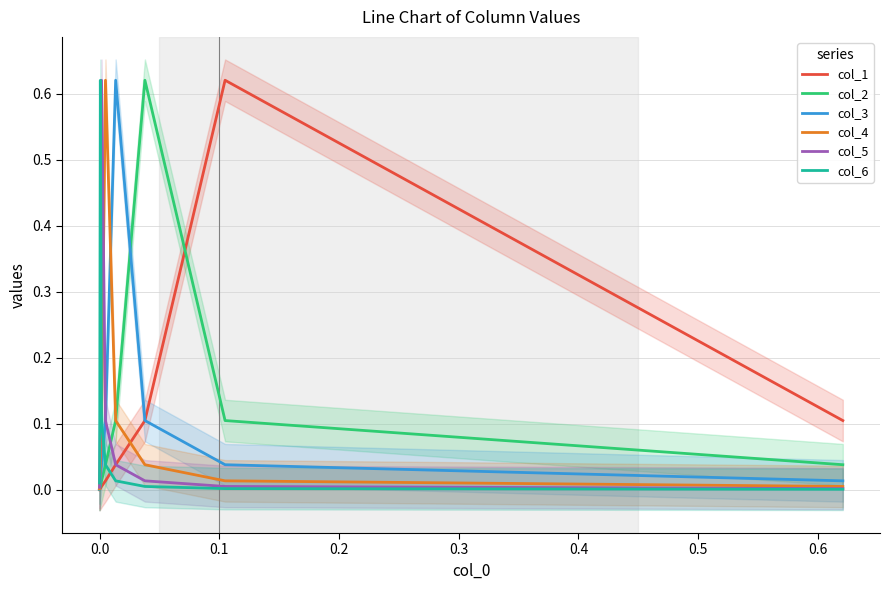

Count the number of categories in the chart.

10